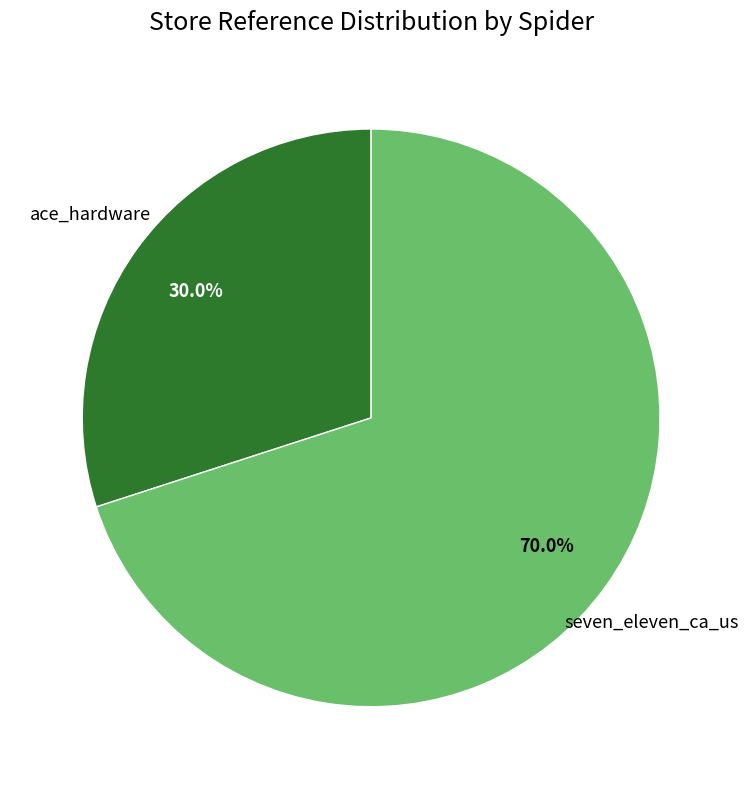

Is there a majority slice in this chart?

Yes